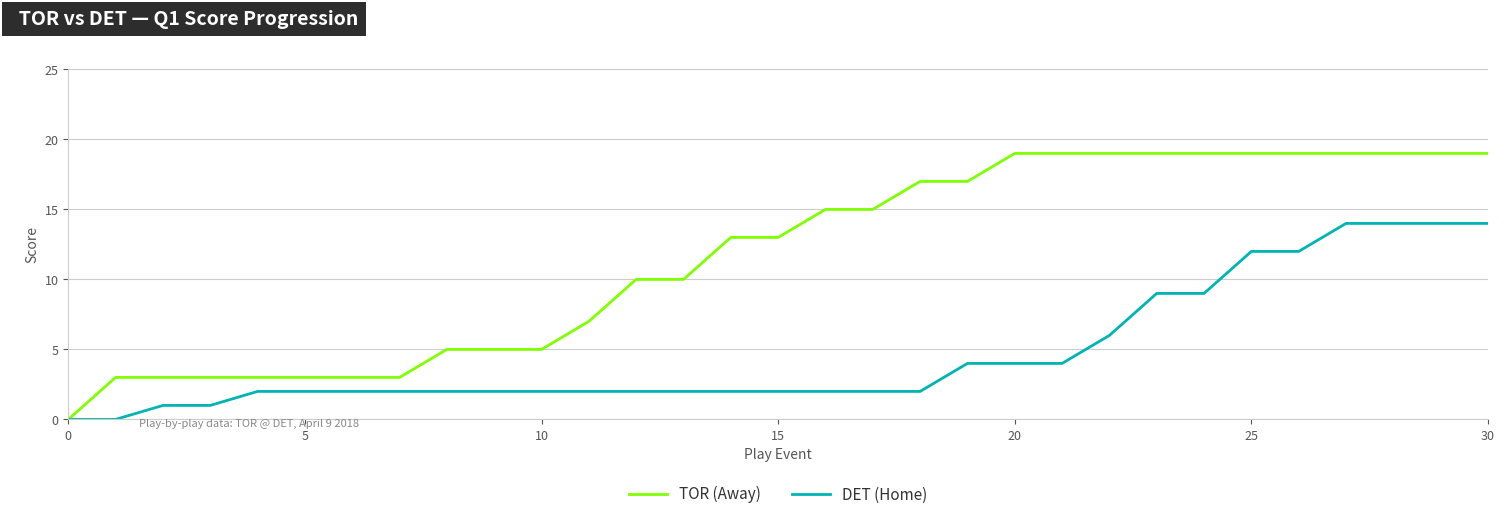

Which series has the largest total across all categories?

TOR (Away)